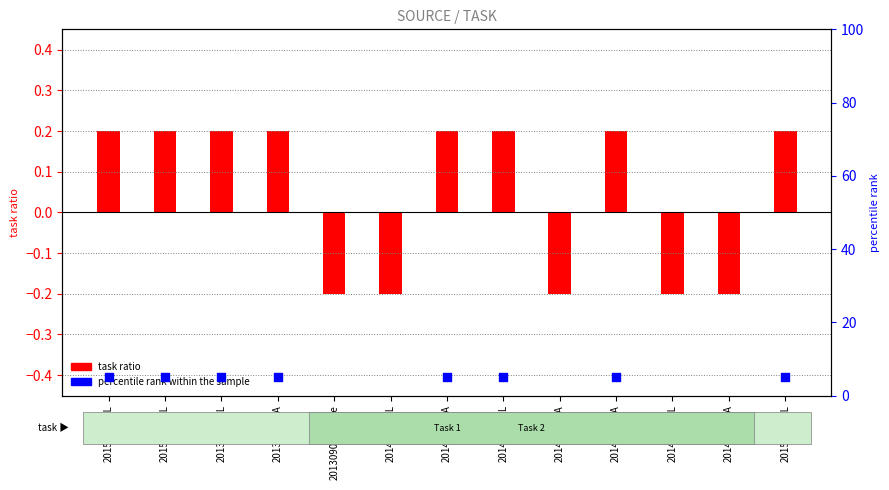

What are all the series names shown in the legend?

task ratio, percentile rank within the sample